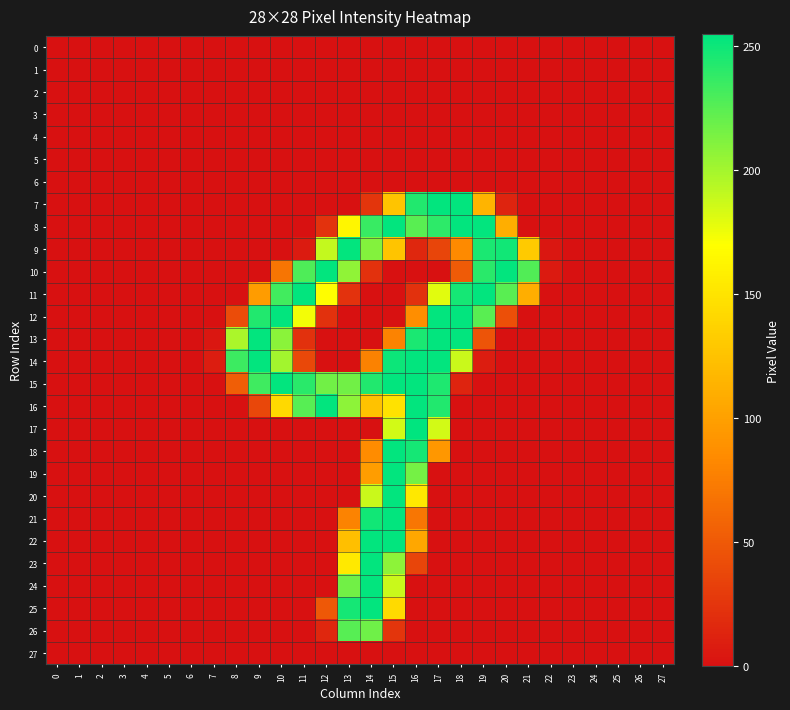

Reading right to left, transcribe all the data shown in this chart.

0: 27=0	26=0	25=0	24=0	23=0	22=0	21=0	20=0	19=0	18=0	17=0	16=0	15=0	14=0	13=0	12=0	11=0	10=0	9=0	8=0	7=0	6=0	5=0	4=0	3=0	2=0	1=0	0=0
1: 27=0	26=0	25=0	24=0	23=0	22=0	21=0	20=0	19=0	18=0	17=0	16=0	15=0	14=0	13=0	12=0	11=0	10=0	9=0	8=0	7=0	6=0	5=0	4=0	3=0	2=0	1=0	0=0
2: 27=0	26=0	25=0	24=0	23=0	22=0	21=0	20=0	19=0	18=0	17=0	16=0	15=0	14=0	13=0	12=0	11=0	10=0	9=0	8=0	7=0	6=0	5=0	4=0	3=0	2=0	1=0	0=0
3: 27=0	26=0	25=0	24=0	23=0	22=0	21=0	20=0	19=0	18=0	17=0	16=0	15=0	14=0	13=0	12=0	11=0	10=0	9=0	8=0	7=0	6=0	5=0	4=0	3=0	2=0	1=0	0=0
4: 27=0	26=0	25=0	24=0	23=0	22=0	21=0	20=0	19=0	18=0	17=0	16=0	15=0	14=0	13=0	12=0	11=0	10=0	9=0	8=0	7=0	6=0	5=0	4=0	3=0	2=0	1=0	0=0
5: 27=0	26=0	25=0	24=0	23=0	22=0	21=0	20=0	19=0	18=0	17=0	16=0	15=0	14=0	13=0	12=0	11=0	10=0	9=0	8=0	7=0	6=0	5=0	4=0	3=0	2=0	1=0	0=0
6: 27=0	26=0	25=0	24=0	23=0	22=0	21=0	20=0	19=0	18=0	17=0	16=0	15=0	14=0	13=0	12=0	11=0	10=0	9=0	8=0	7=0	6=0	5=0	4=0	3=0	2=0	1=0	0=0
7: 27=0	26=0	25=0	24=0	23=0	22=0	21=0	20=13	19=115	18=254	17=254	16=244	15=127	14=25	13=0	12=0	11=0	10=0	9=0	8=0	7=0	6=0	5=0	4=0	3=0	2=0	1=0	0=0
8: 27=0	26=0	25=0	24=0	23=0	22=0	21=0	20=110	19=254	18=254	17=240	16=225	15=254	14=236	13=164	12=23	11=0	10=0	9=0	8=0	7=0	6=0	5=0	4=0	3=0	2=0	1=0	0=0
9: 27=0	26=0	25=0	24=0	23=0	22=4	21=131	20=249	19=246	18=84	17=36	16=15	15=127	14=211	13=254	12=190	11=7	10=0	9=0	8=0	7=0	6=0	5=0	4=0	3=0	2=0	1=0	0=0
10: 27=0	26=0	25=0	24=0	23=0	22=6	21=228	20=254	19=241	18=51	17=0	16=0	15=0	14=22	13=207	12=254	11=229	10=69	9=0	8=0	7=0	6=0	5=0	4=0	3=0	2=0	1=0	0=0
11: 27=0	26=0	25=0	24=0	23=0	22=0	21=110	20=225	19=254	18=248	17=180	16=22	15=0	14=0	13=23	12=169	11=254	10=233	9=97	8=0	7=0	6=0	5=0	4=0	3=0	2=0	1=0	0=0
12: 27=0	26=0	25=0	24=0	23=0	22=0	21=0	20=43	19=225	18=254	17=254	16=87	15=0	14=0	13=0	12=22	11=174	10=254	9=244	8=41	7=0	6=0	5=0	4=0	3=0	2=0	1=0	0=0
13: 27=0	26=0	25=0	24=0	23=0	22=0	21=0	20=0	19=46	18=254	17=254	16=246	15=79	14=0	13=0	12=0	11=22	10=209	9=254	8=198	7=4	6=0	5=0	4=0	3=0	2=0	1=0	0=0
14: 27=0	26=0	25=0	24=0	23=0	22=0	21=0	20=0	19=8	18=188	17=254	16=254	15=251	14=78	13=0	12=0	11=38	10=201	9=254	8=235	7=8	6=0	5=0	4=0	3=0	2=0	1=0	0=0
15: 27=0	26=0	25=0	24=0	23=0	22=0	21=0	20=0	19=0	18=13	17=245	16=254	15=254	14=244	13=217	12=217	11=241	10=254	9=234	8=53	7=0	6=0	5=0	4=0	3=0	2=0	1=0	0=0
16: 27=0	26=0	25=0	24=0	23=0	22=0	21=0	20=0	19=0	18=0	17=244	16=254	15=149	14=125	13=208	12=254	11=226	10=142	9=37	8=0	7=0	6=0	5=0	4=0	3=0	2=0	1=0	0=0
17: 27=0	26=0	25=0	24=0	23=0	22=0	21=0	20=0	19=0	18=0	17=185	16=255	15=185	14=0	13=0	12=0	11=0	10=0	9=0	8=0	7=0	6=0	5=0	4=0	3=0	2=0	1=0	0=0
18: 27=0	26=0	25=0	24=0	23=0	22=0	21=0	20=0	19=0	18=0	17=93	16=248	15=254	14=85	13=0	12=0	11=0	10=0	9=0	8=0	7=0	6=0	5=0	4=0	3=0	2=0	1=0	0=0
19: 27=0	26=0	25=0	24=0	23=0	22=0	21=0	20=0	19=0	18=0	17=0	16=216	15=254	14=98	13=0	12=0	11=0	10=0	9=0	8=0	7=0	6=0	5=0	4=0	3=0	2=0	1=0	0=0
20: 27=0	26=0	25=0	24=0	23=0	22=0	21=0	20=0	19=0	18=0	17=0	16=153	15=254	14=188	13=0	12=0	11=0	10=0	9=0	8=0	7=0	6=0	5=0	4=0	3=0	2=0	1=0	0=0
21: 27=0	26=0	25=0	24=0	23=0	22=0	21=0	20=0	19=0	18=0	17=0	16=70	15=254	14=249	13=79	12=0	11=0	10=0	9=0	8=0	7=0	6=0	5=0	4=0	3=0	2=0	1=0	0=0
22: 27=0	26=0	25=0	24=0	23=0	22=0	21=0	20=0	19=0	18=0	17=0	16=105	15=254	14=254	13=123	12=0	11=0	10=0	9=0	8=0	7=0	6=0	5=0	4=0	3=0	2=0	1=0	0=0
23: 27=0	26=0	25=0	24=0	23=0	22=0	21=0	20=0	19=0	18=0	17=0	16=36	15=208	14=254	13=154	12=0	11=0	10=0	9=0	8=0	7=0	6=0	5=0	4=0	3=0	2=0	1=0	0=0
24: 27=0	26=0	25=0	24=0	23=0	22=0	21=0	20=0	19=0	18=0	17=0	16=0	15=188	14=254	13=217	12=0	11=0	10=0	9=0	8=0	7=0	6=0	5=0	4=0	3=0	2=0	1=0	0=0
25: 27=0	26=0	25=0	24=0	23=0	22=0	21=0	20=0	19=0	18=0	17=0	16=0	15=143	14=254	13=248	12=49	11=0	10=0	9=0	8=0	7=0	6=0	5=0	4=0	3=0	2=0	1=0	0=0
26: 27=0	26=0	25=0	24=0	23=0	22=0	21=0	20=0	19=0	18=0	17=0	16=0	15=25	14=218	13=226	12=15	11=0	10=0	9=0	8=0	7=0	6=0	5=0	4=0	3=0	2=0	1=0	0=0
27: 27=0	26=0	25=0	24=0	23=0	22=0	21=0	20=0	19=0	18=0	17=0	16=0	15=0	14=0	13=0	12=0	11=0	10=0	9=0	8=0	7=0	6=0	5=0	4=0	3=0	2=0	1=0	0=0